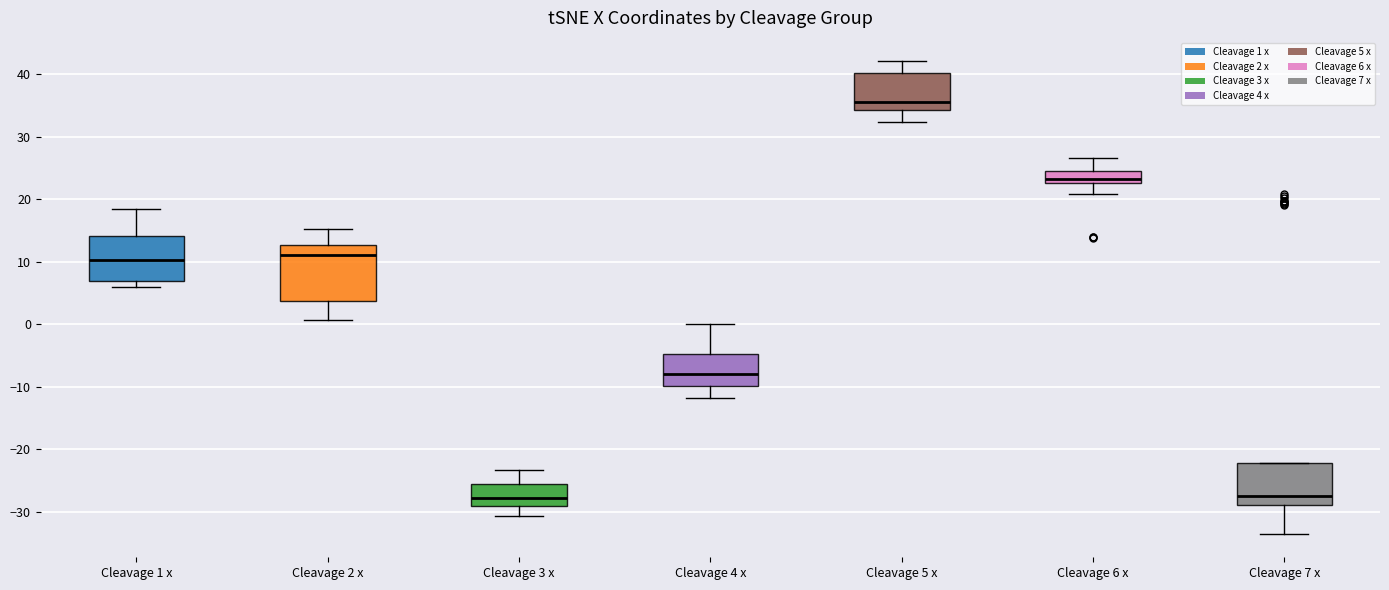

Where does the upper whisker of the box for Cleavage 3 x end on the y-axis? The values are not printed on the chart, so give them approximately, as read against the axis.

-23